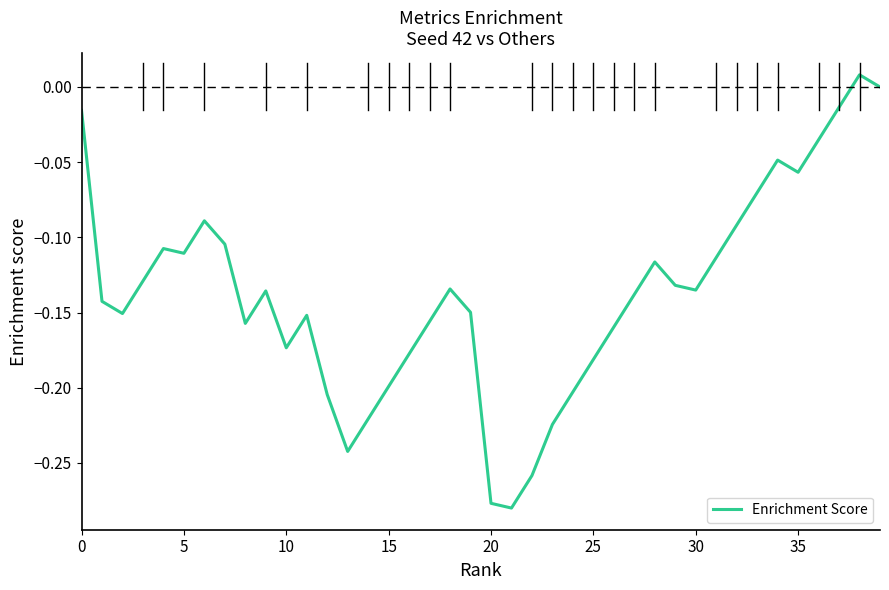

What is the difference between the maximum and minimum values?

0.3